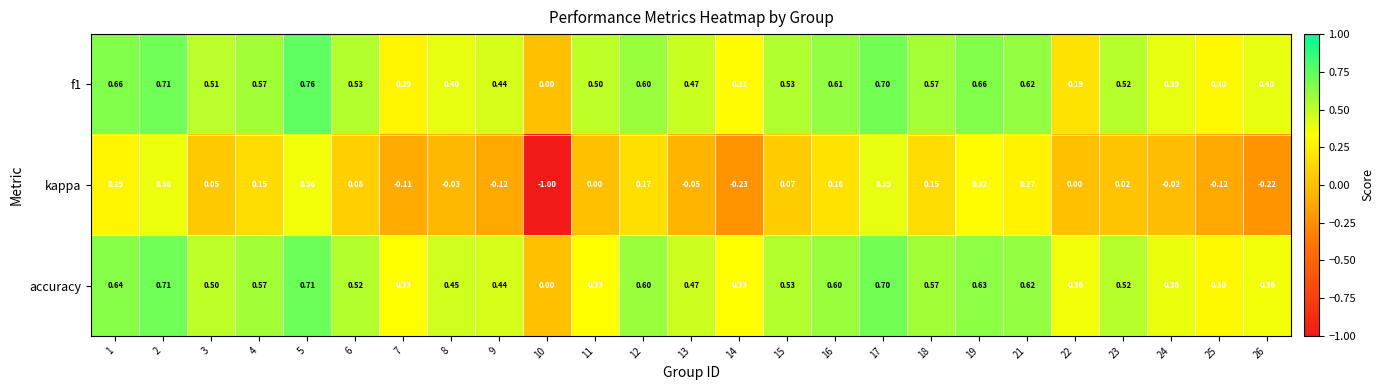

Rank the series by their maximum value, from highest to lowest.

f1, accuracy, kappa